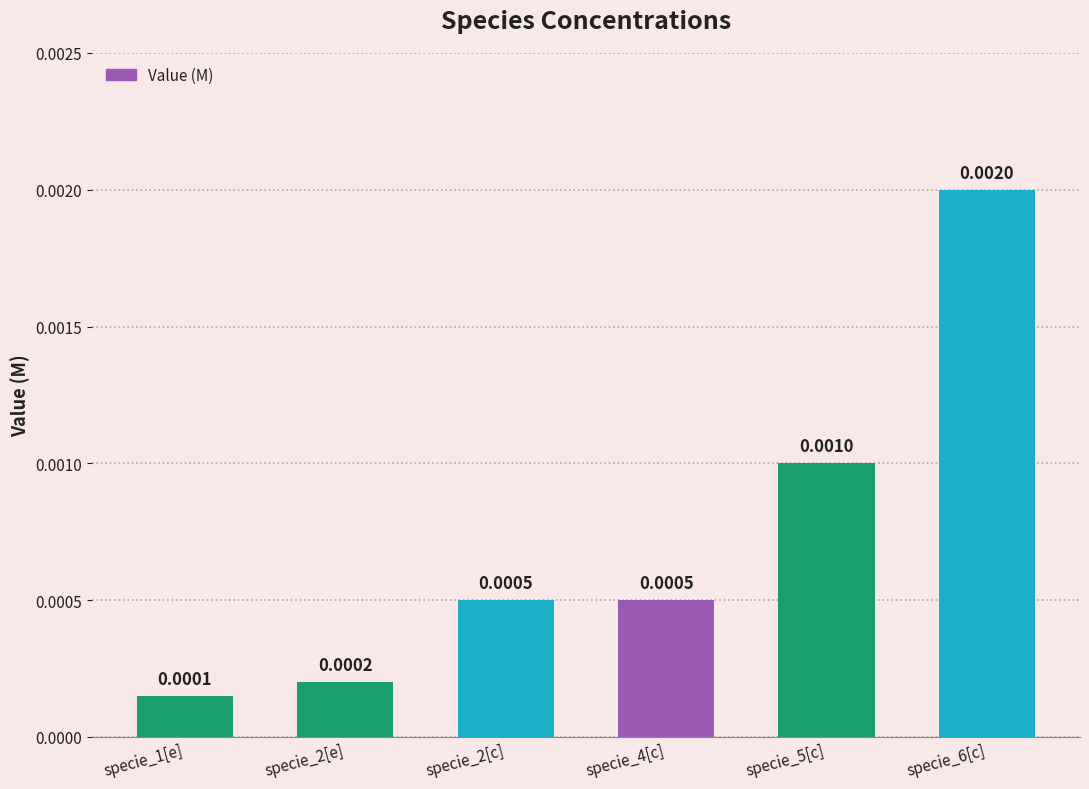

How many series are shown in this chart?

1